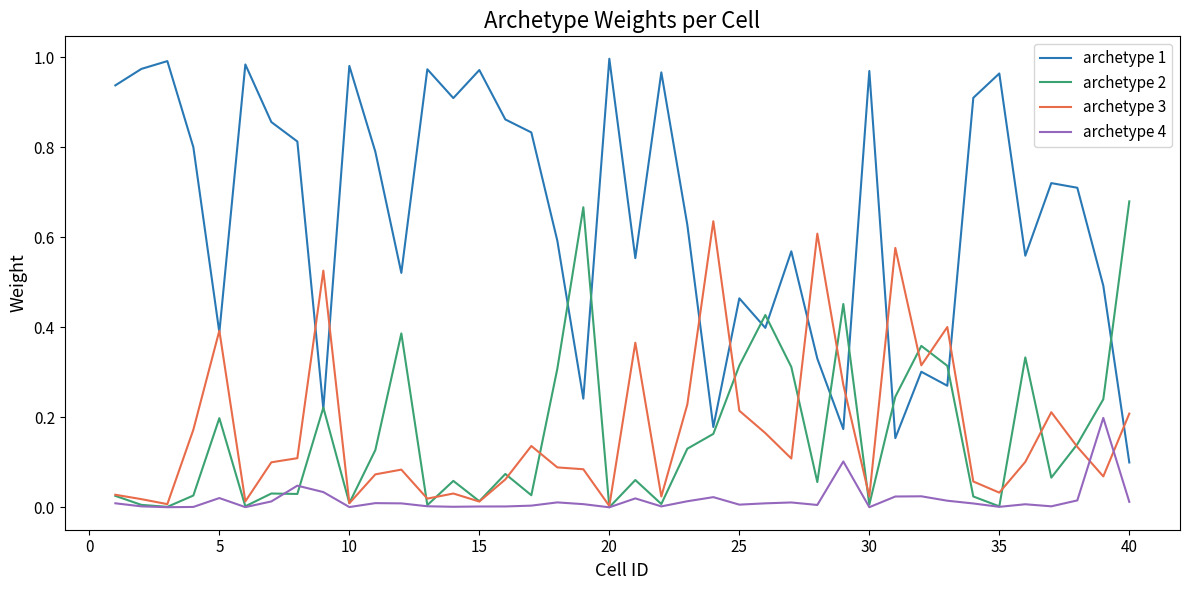

List the series in order of their peak value, highest first.

archetype 1, archetype 2, archetype 3, archetype 4